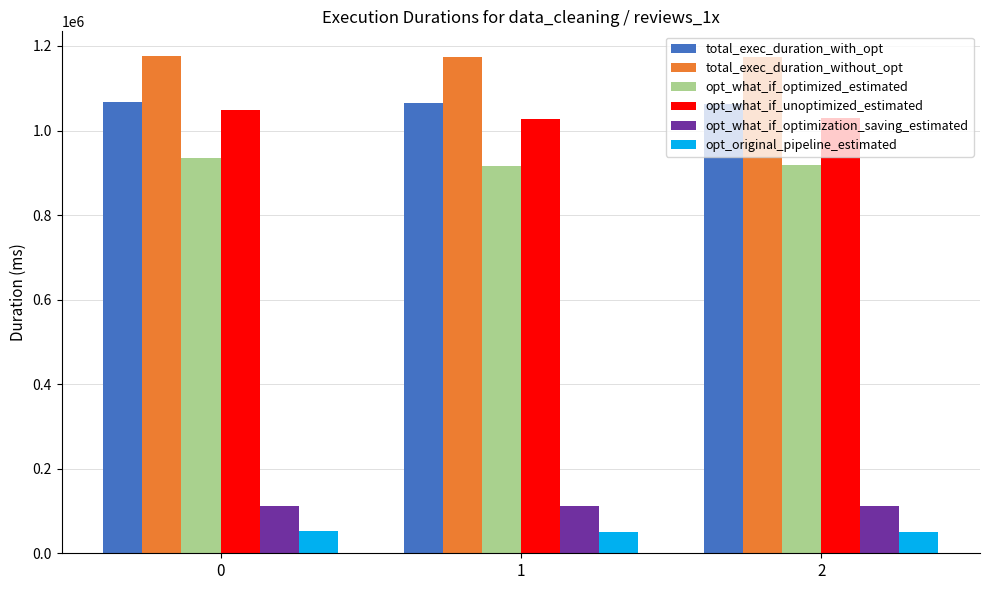

The value of total_exec_duration_with_opt at 0 is 1066852.4. True or false?

True